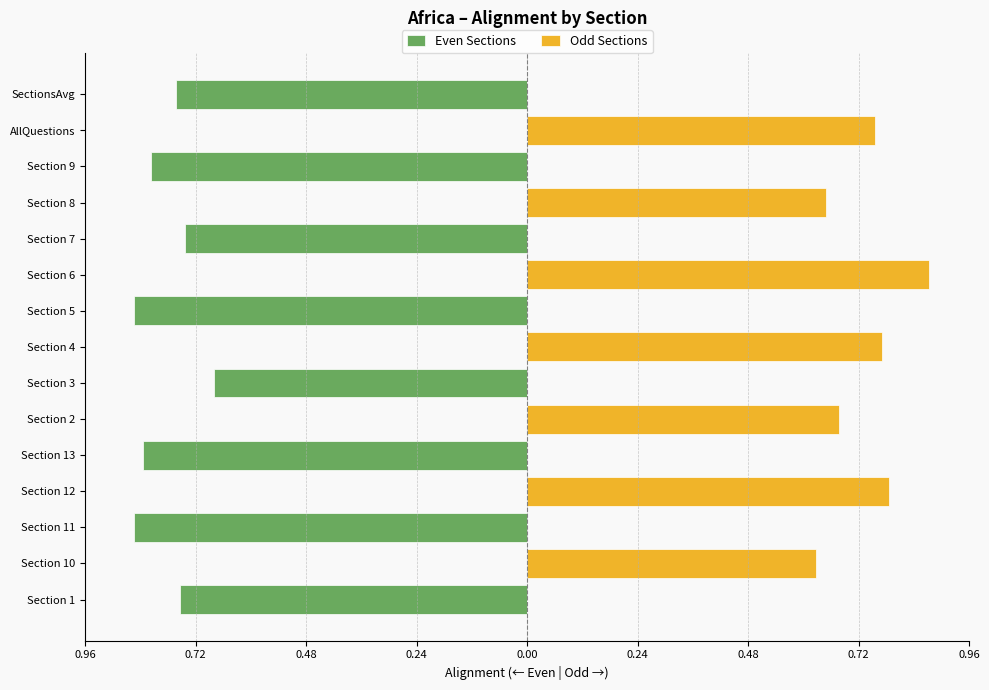

What is the average value of the Even Sections series?

-0.4